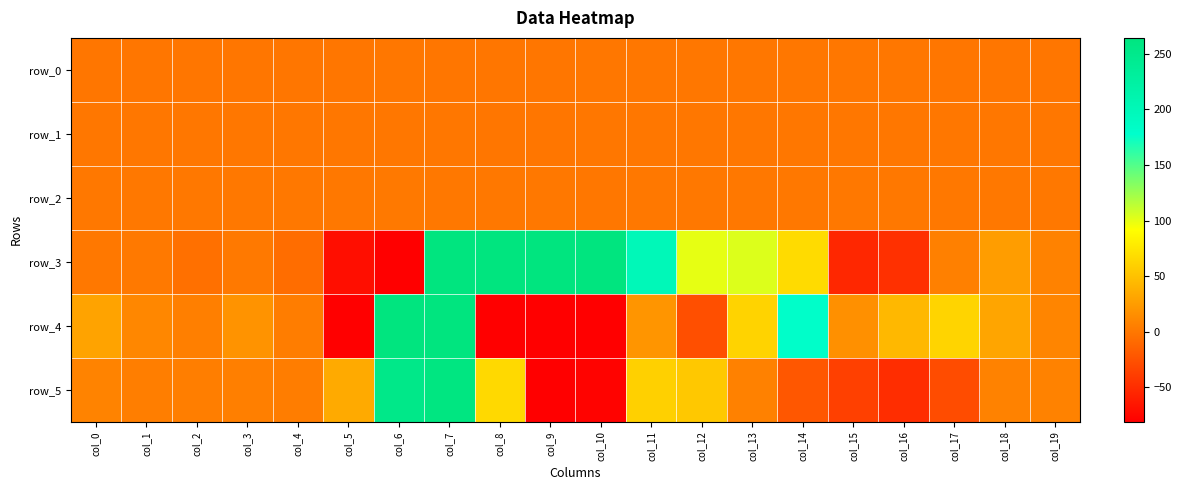

The value of row_2 at col_0 is 1.0. True or false?

True